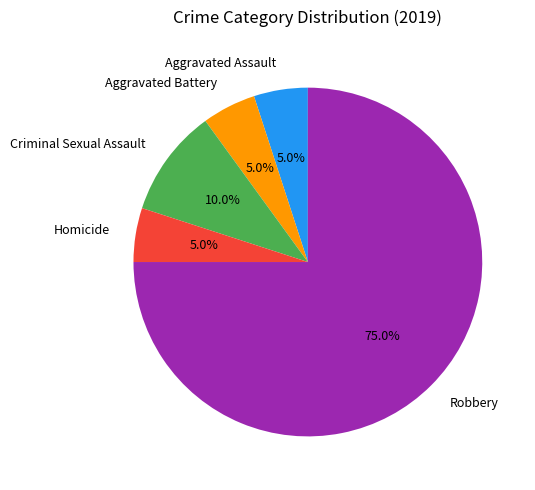

What is the total percentage of Criminal Sexual Assault and Robbery?

85.0%